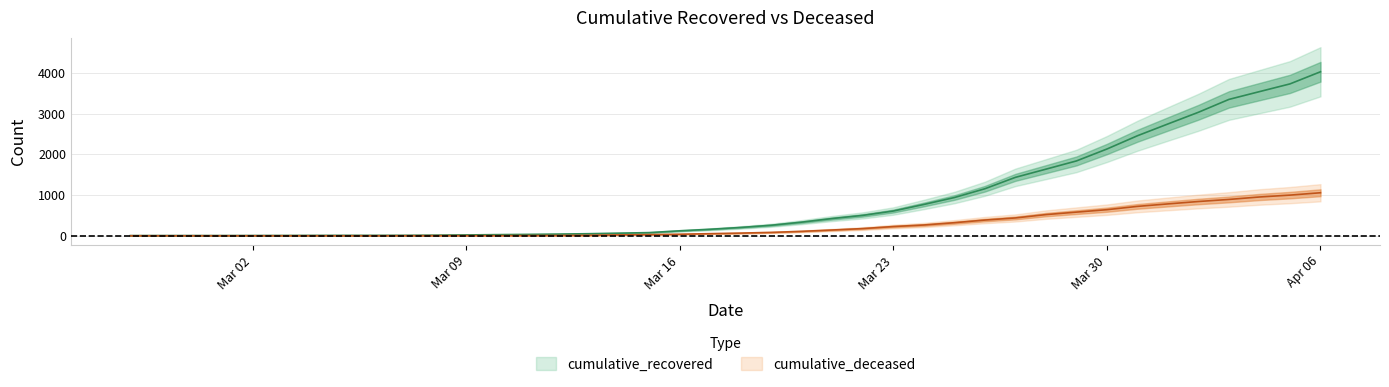

True or false: cumulative_recovered and cumulative_deceased cross at least once.

False